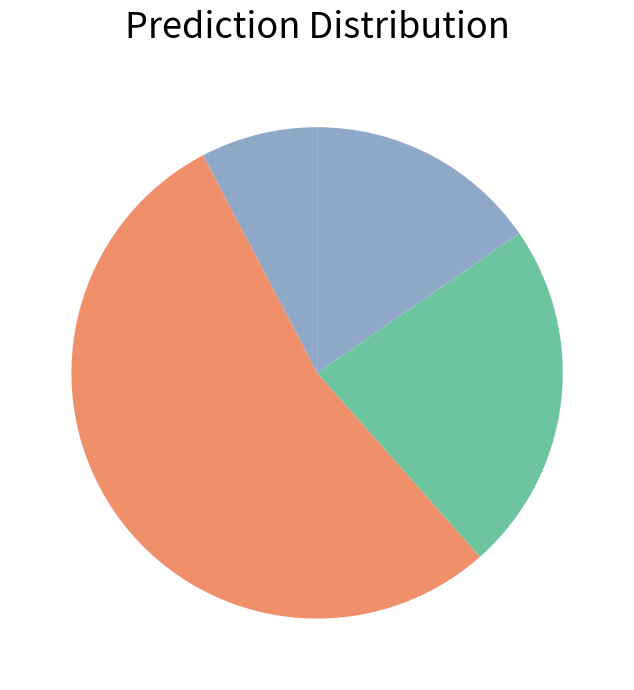

How many slices are in this pie chart?

4